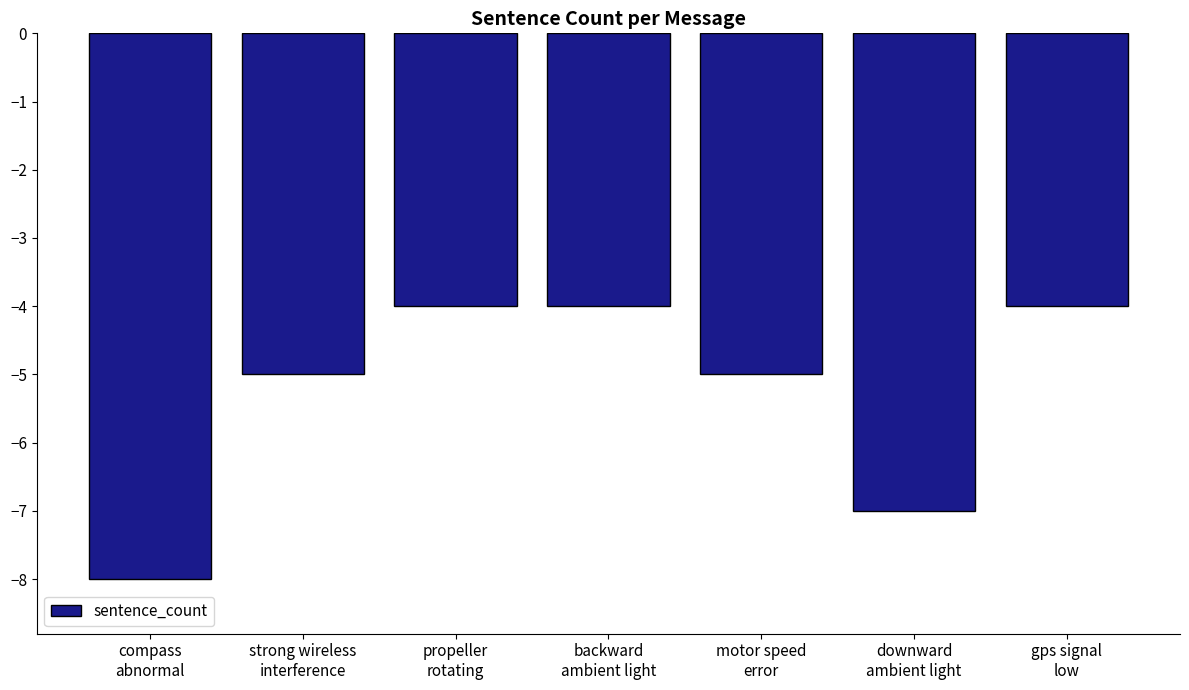

Reading left to right, extract all data points from this chart.

-8	-5	-4	-4	-5	-7	-4